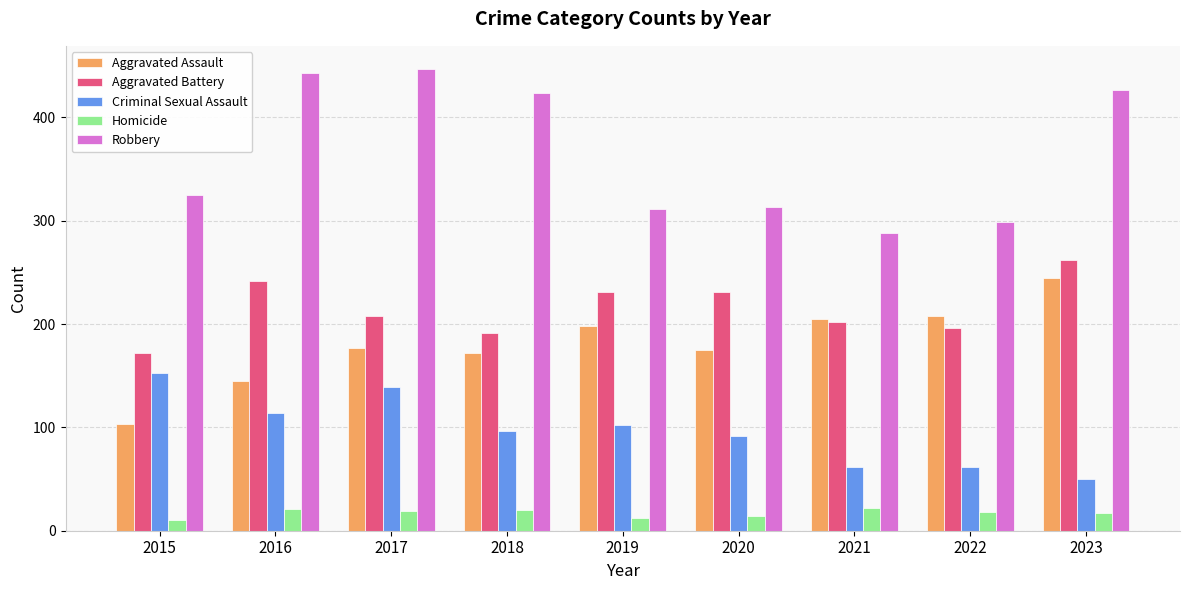

How many data points in Criminal Sexual Assault are less than 97?

4